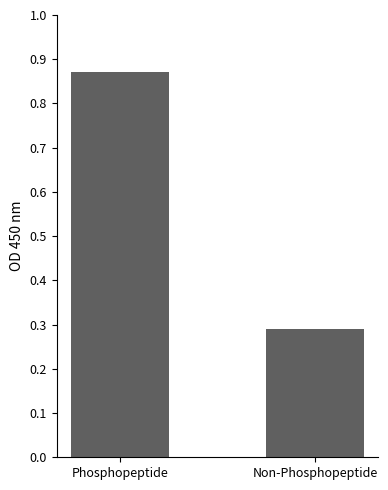

List the labels in order of value, largest first.

Phosphopeptide, Non-Phosphopeptide